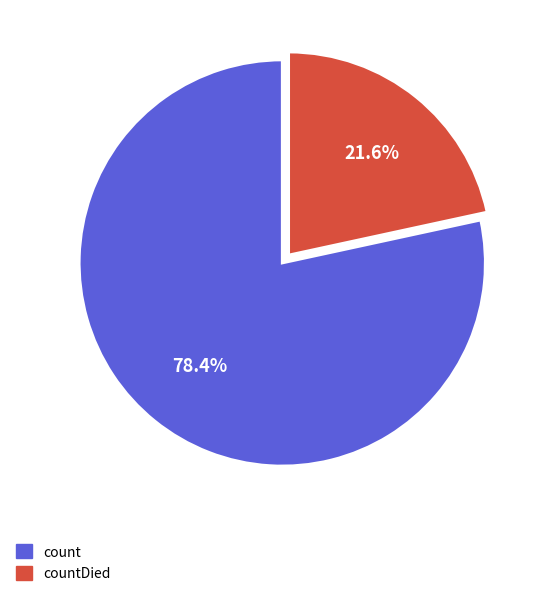

Is there a majority slice in this chart?

Yes